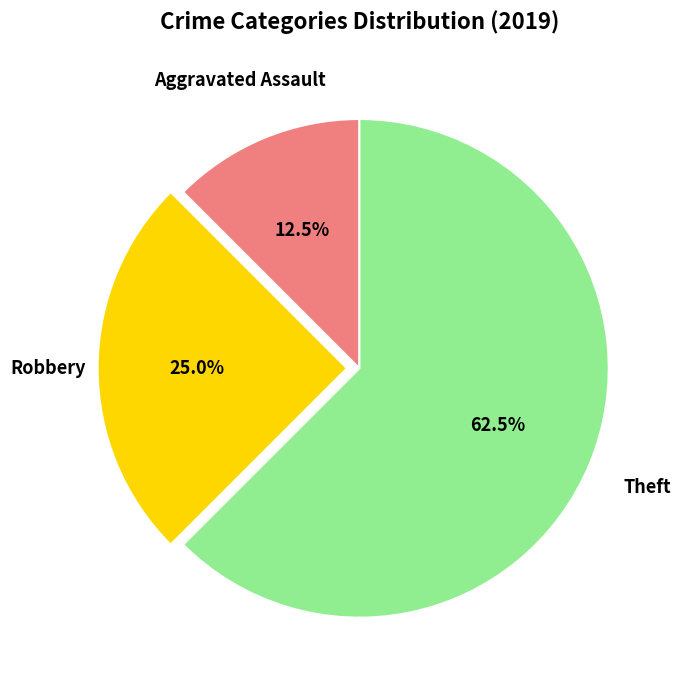

Is there a majority slice in this chart?

Yes